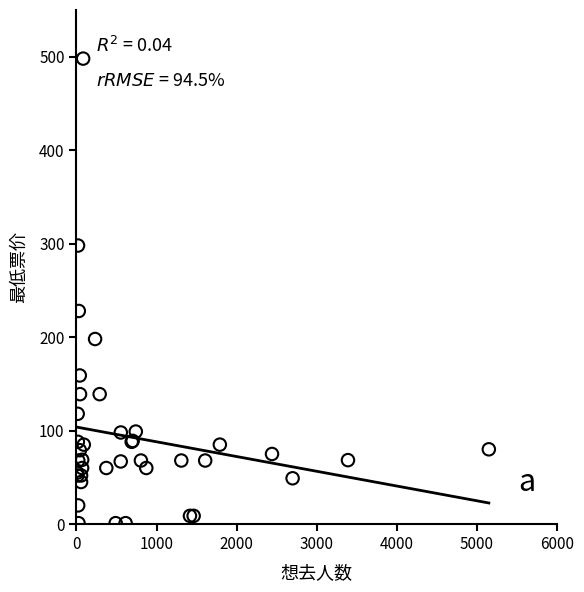

What Y value in the scatter plot is closest to 249?

228.0